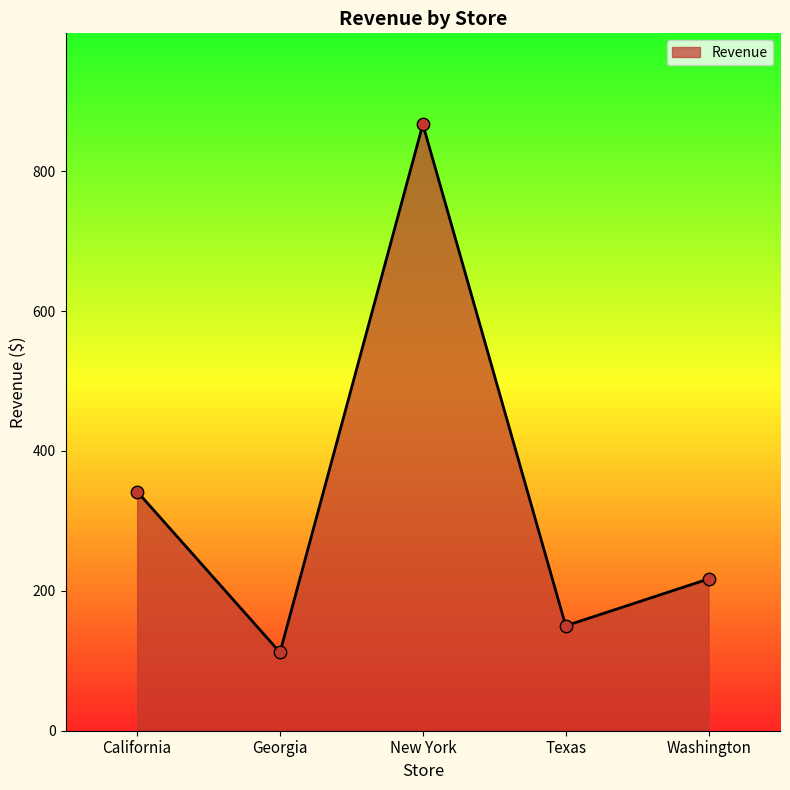

What is the change in value from Georgia to New York?

+755